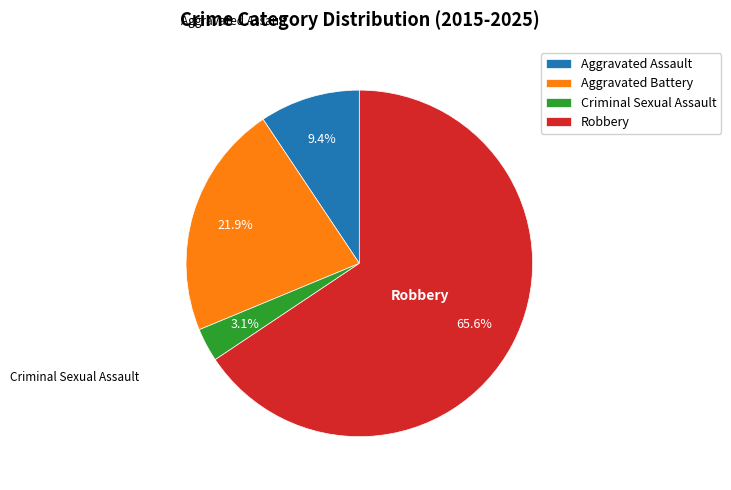

Is there any slice that represents more than half of the pie?

Yes